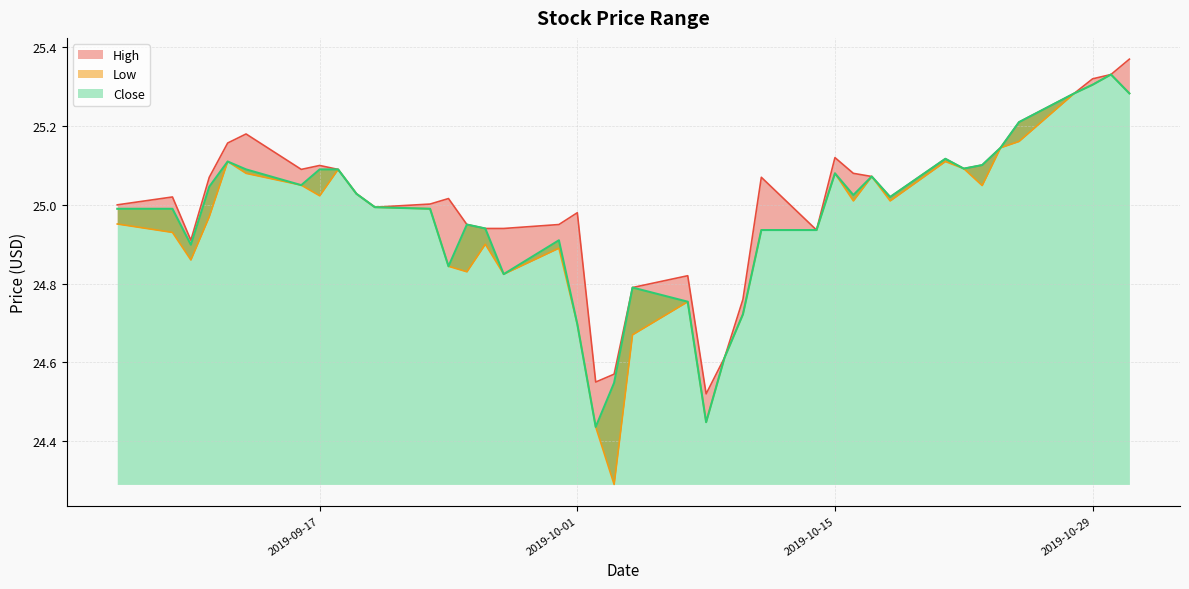

List the series in order of their peak value, highest first.

High, Low, Close